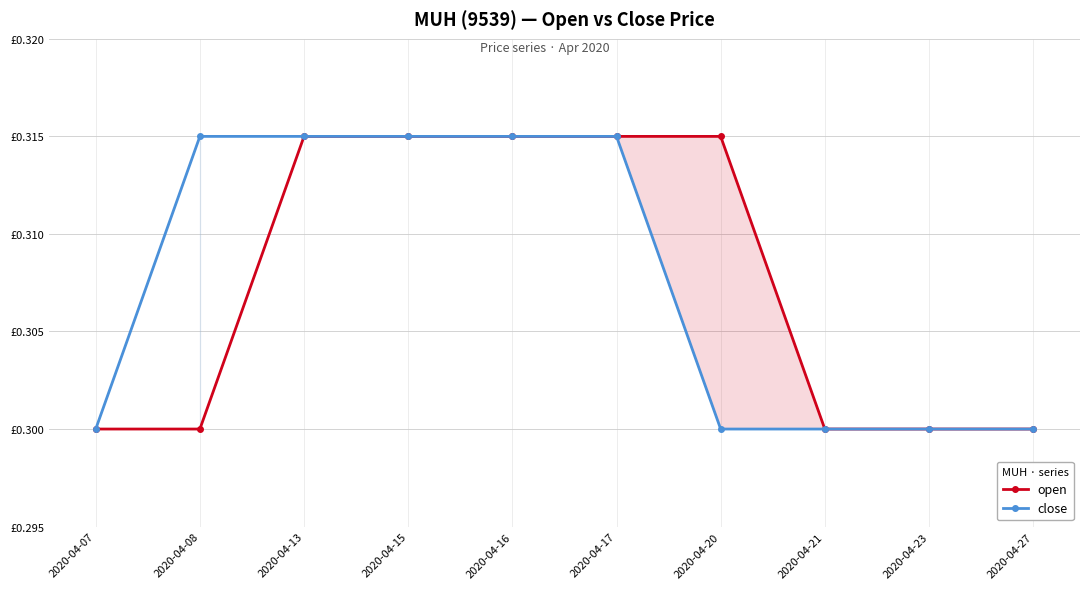

What is the value of the open point at the 2nd from the left?

0.3